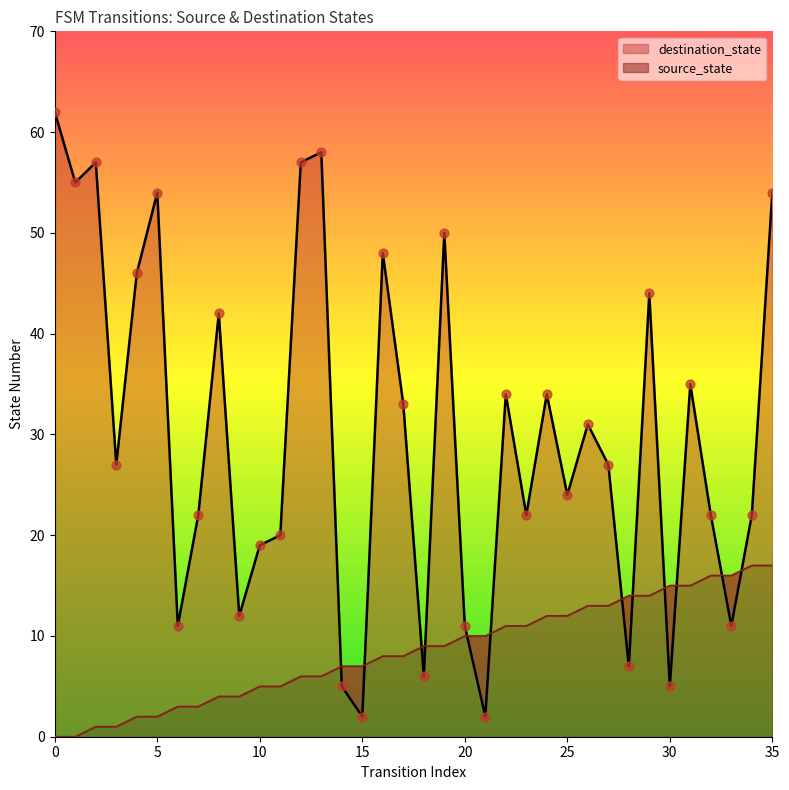

Which series has the largest total across all categories?

destination_state